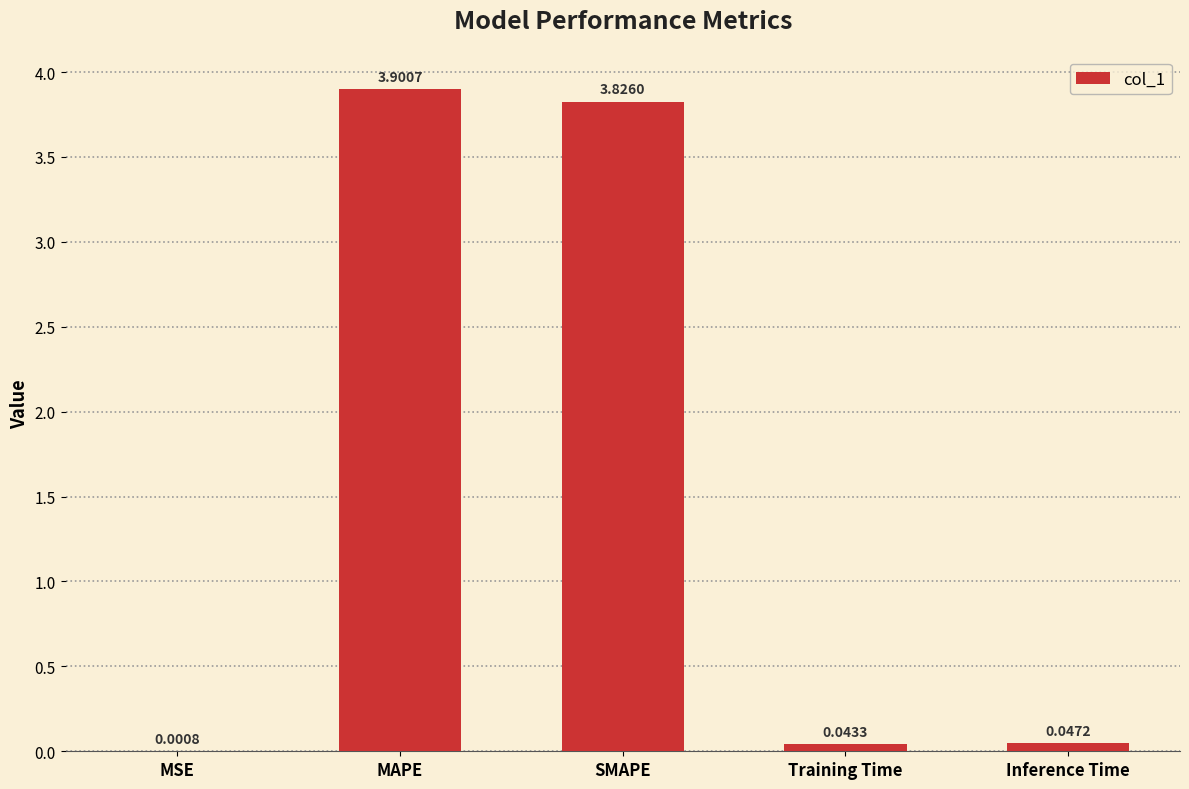

What is the sum of the values at Inference Time and MAPE?

3.9